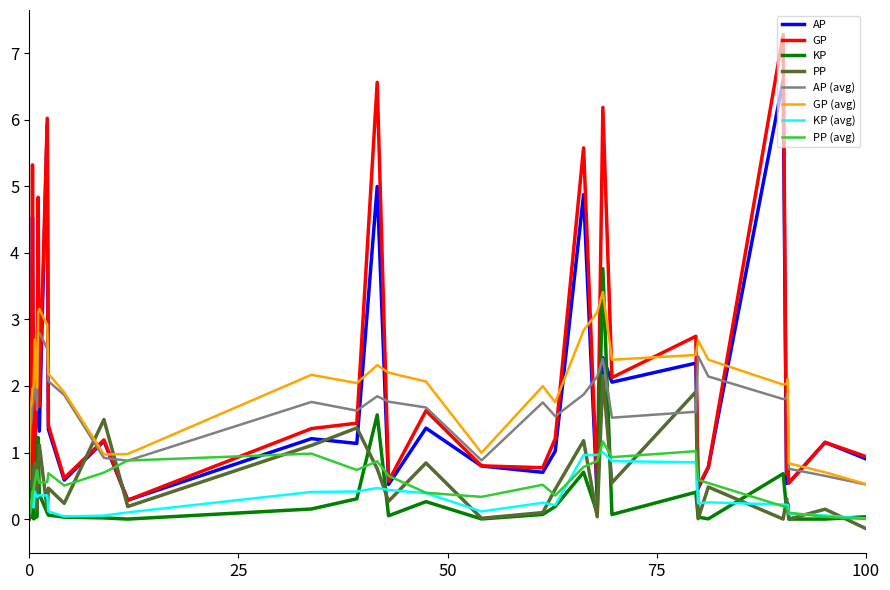

Which series has the widest spread of values?

GP